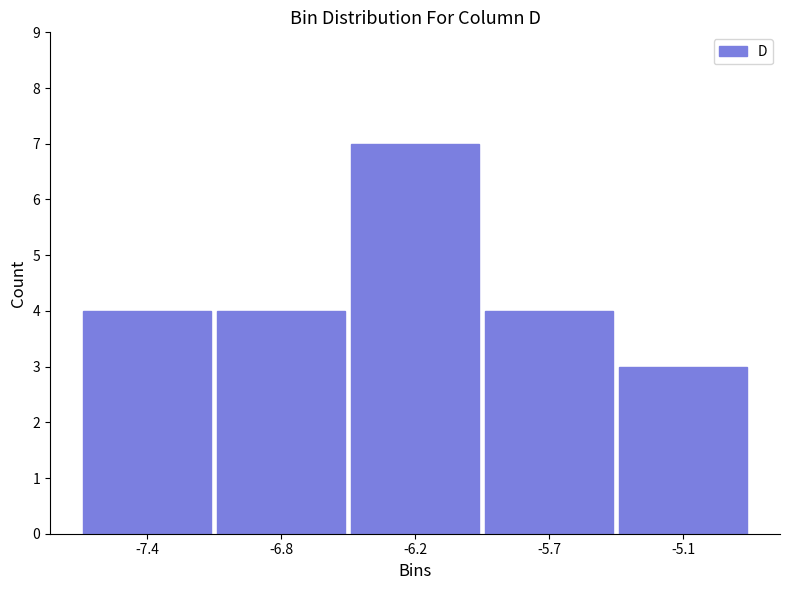

Reading left to right, what are all the values shown in this chart?

4	4	7	4	3